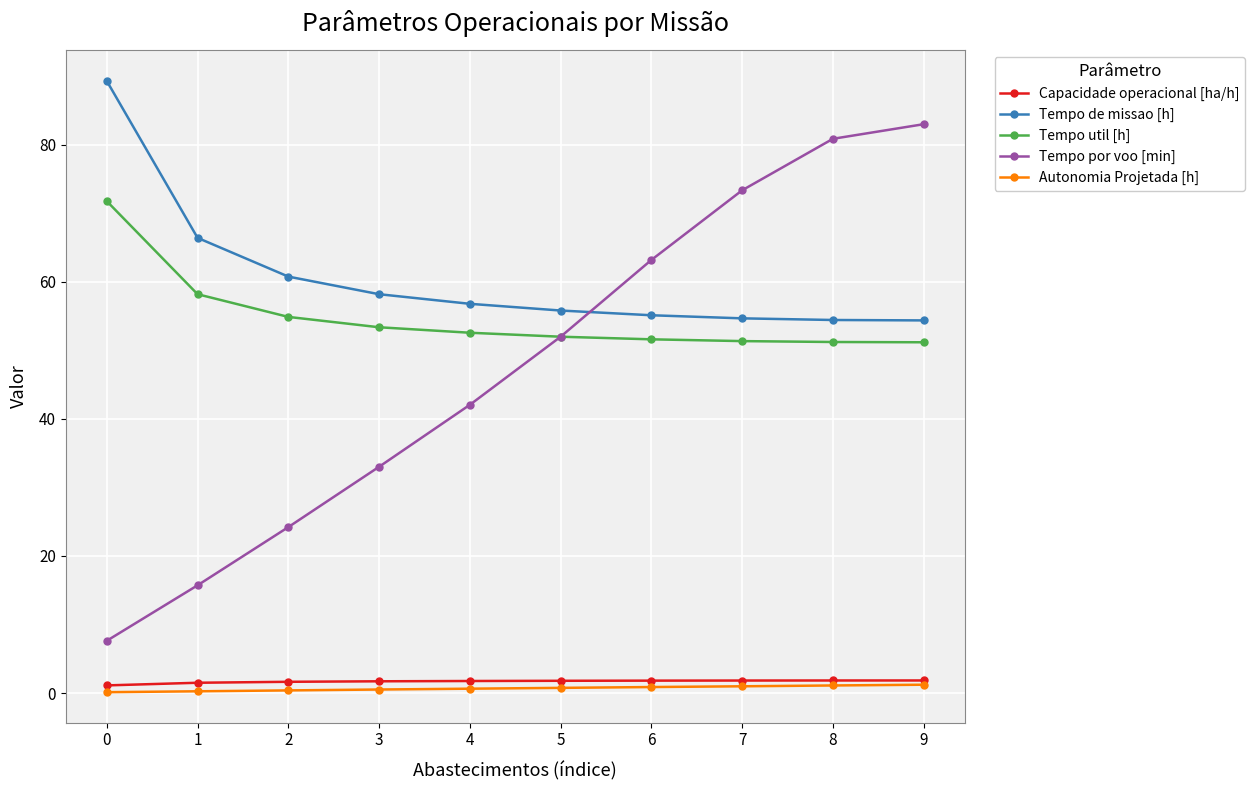

What is the difference between the highest and lowest values at 4?

56.1